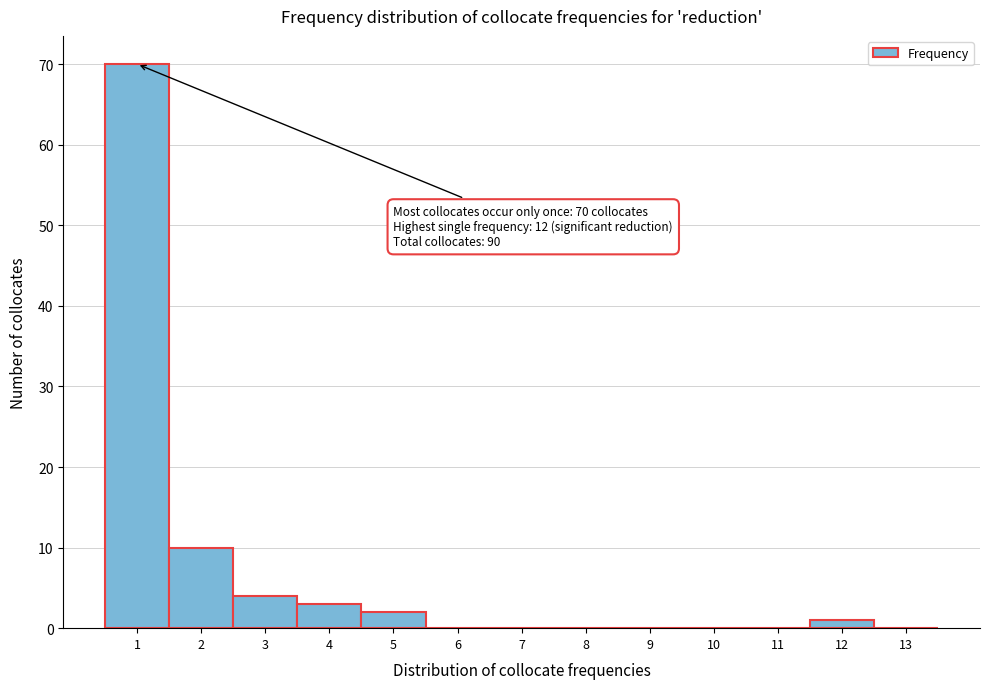

Which range on the x-axis has the tallest bar?

0.5 to 1.5